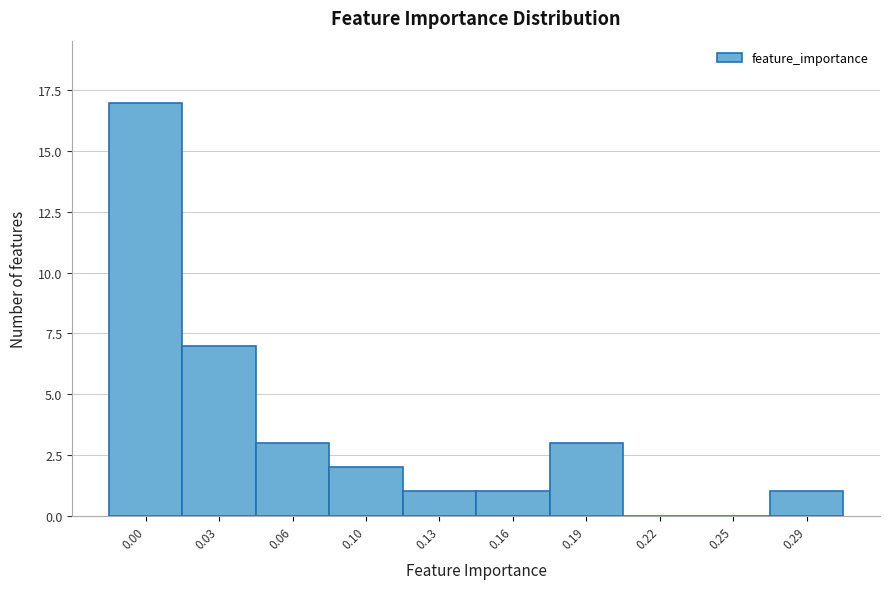

Reading right to left, extract all data points from this chart.

0.29=1	0.25=0	0.22=0	0.19=3	0.16=1	0.13=1	0.10=2	0.06=3	0.03=7	0.00=17